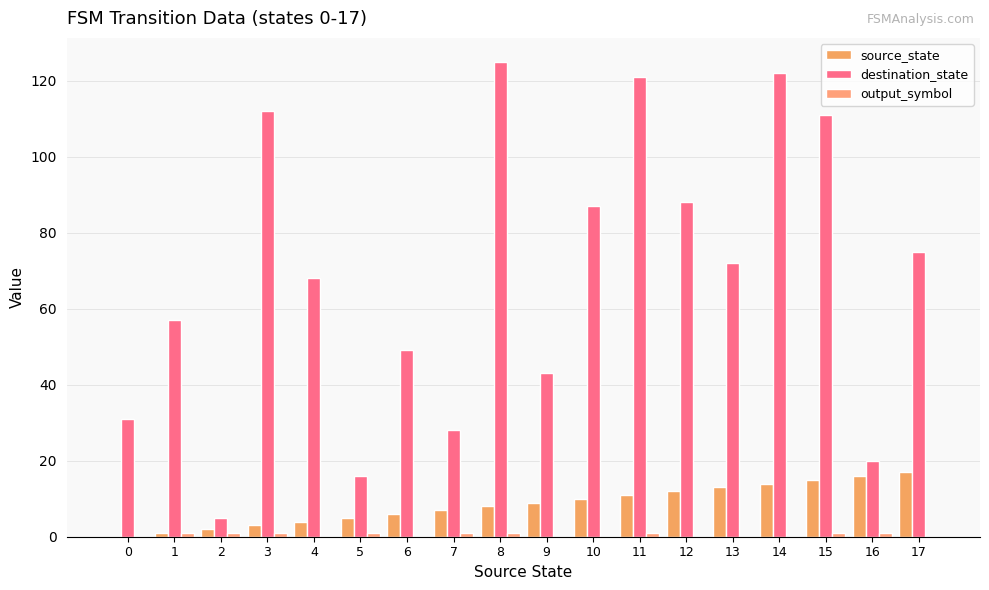

Reading right to left, list all the values displayed in this chart.

source_state: 17	16	15	14	13	12	11	10	9	8	7	6	5	4	3	2	1	0
destination_state: 75	20	111	122	72	88	121	87	43	125	28	49	16	68	112	5	57	31
output_symbol: 0	1	1	0	0	0	1	0	0	1	1	0	1	0	1	1	1	0